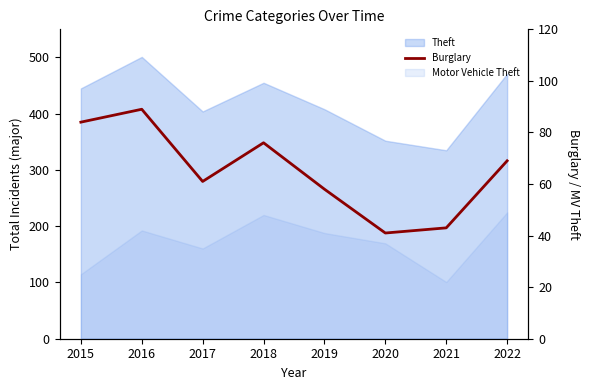

What is the change in value from 2018 to 2019?

-18